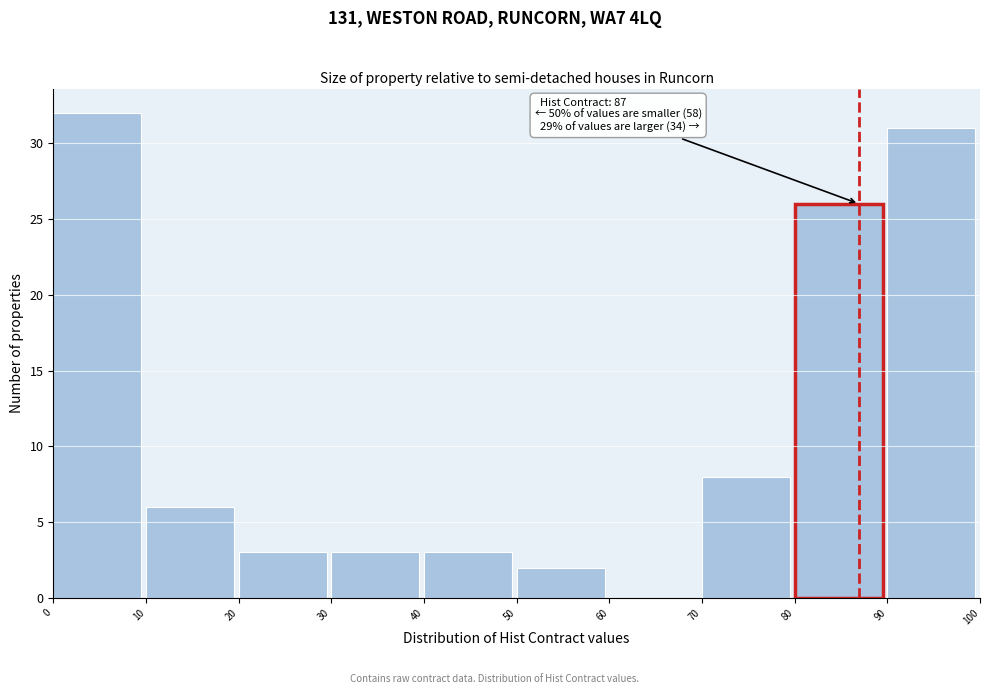

Which range on the x-axis has the tallest bar?

0 to 10